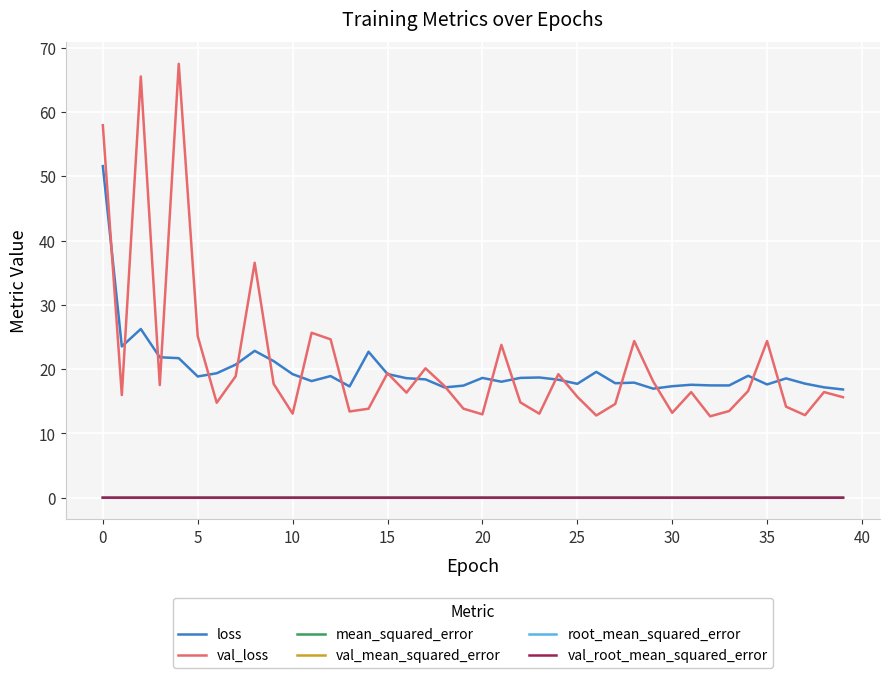

Which series has the largest total across all categories?

val_loss